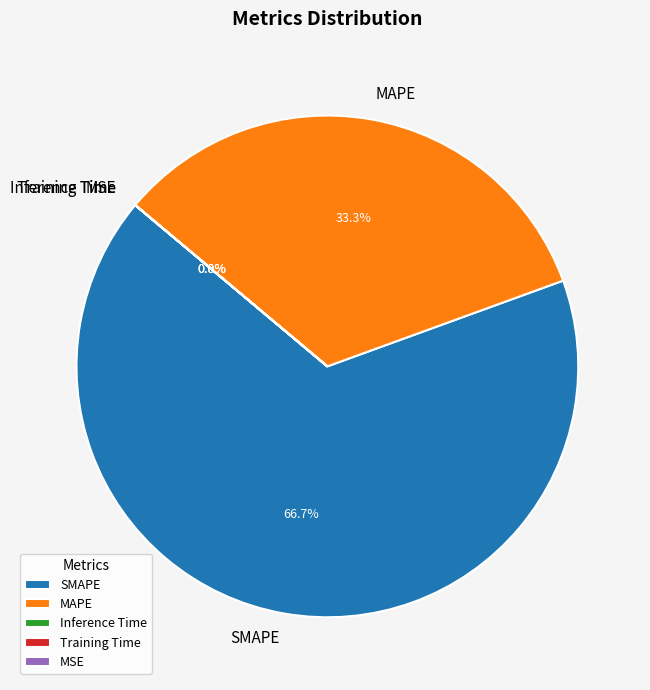

To the nearest percent, what is the difference between the SMAPE and Inference Time slice percentages?

67%